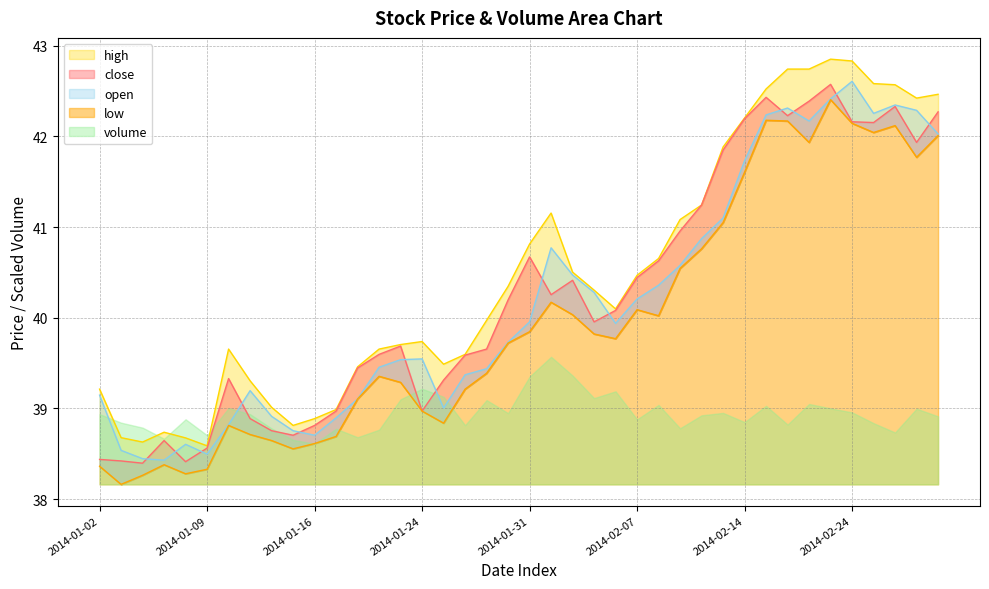

Where is low nearest to the value 40?

2014-02-10